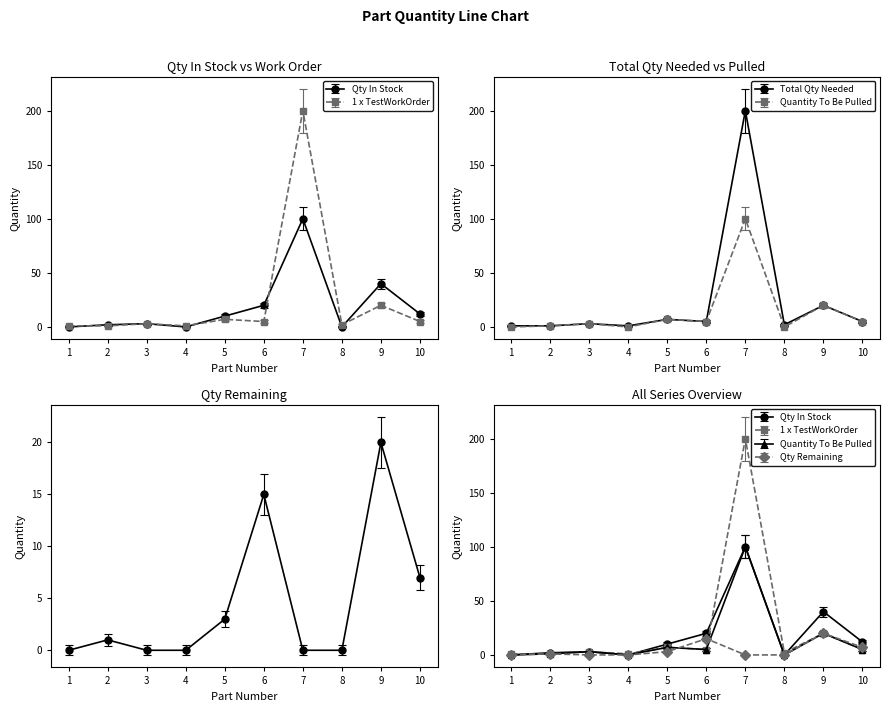

True or false: Qty Remaining has a value of 0 at 3.

True